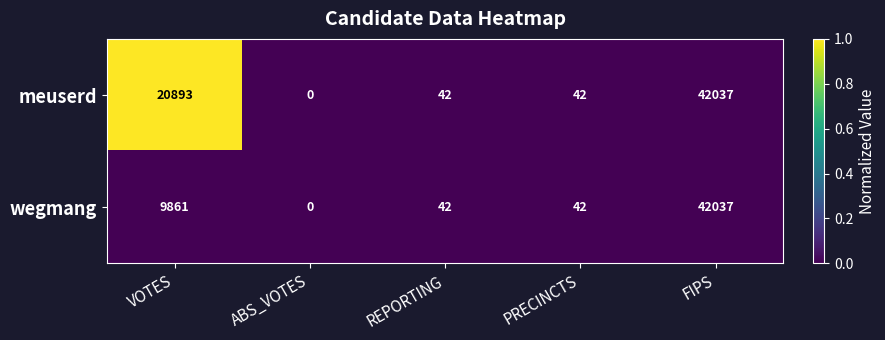

Which series changed the most between VOTES and FIPS?

wegmang